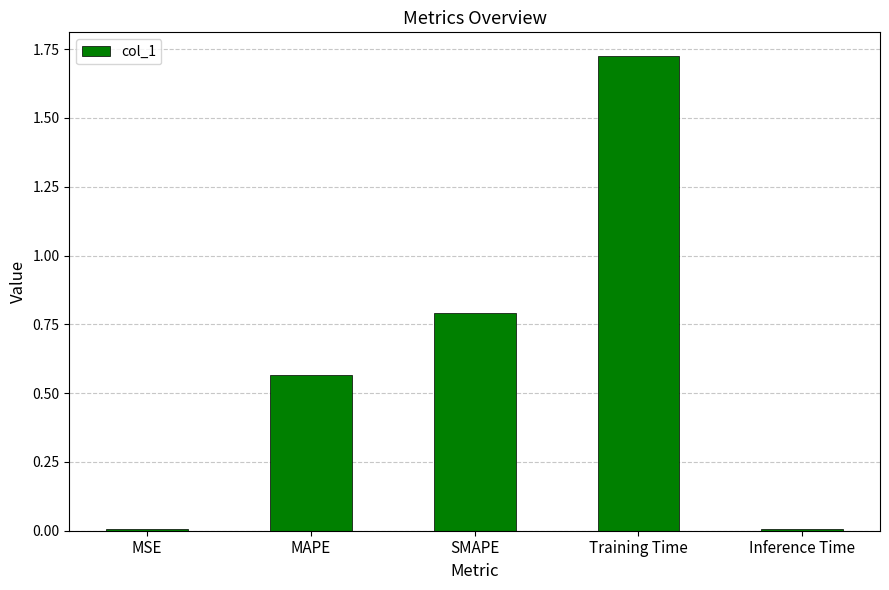

What is the difference between the second highest and minimum values?

0.8